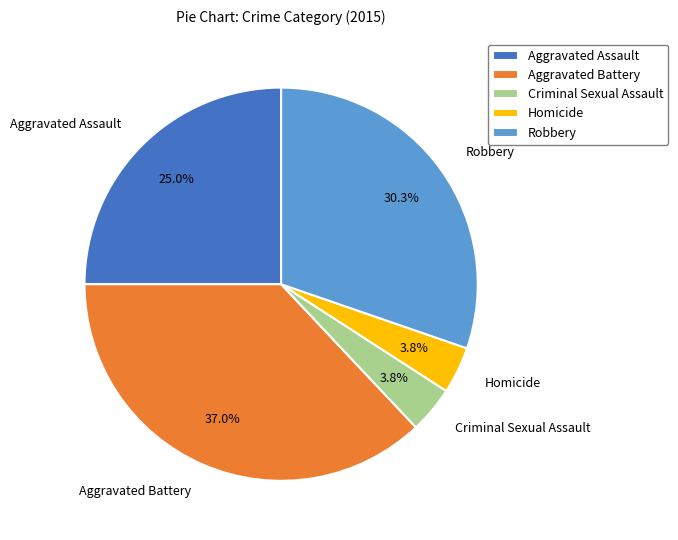

Is there a majority slice in this chart?

No